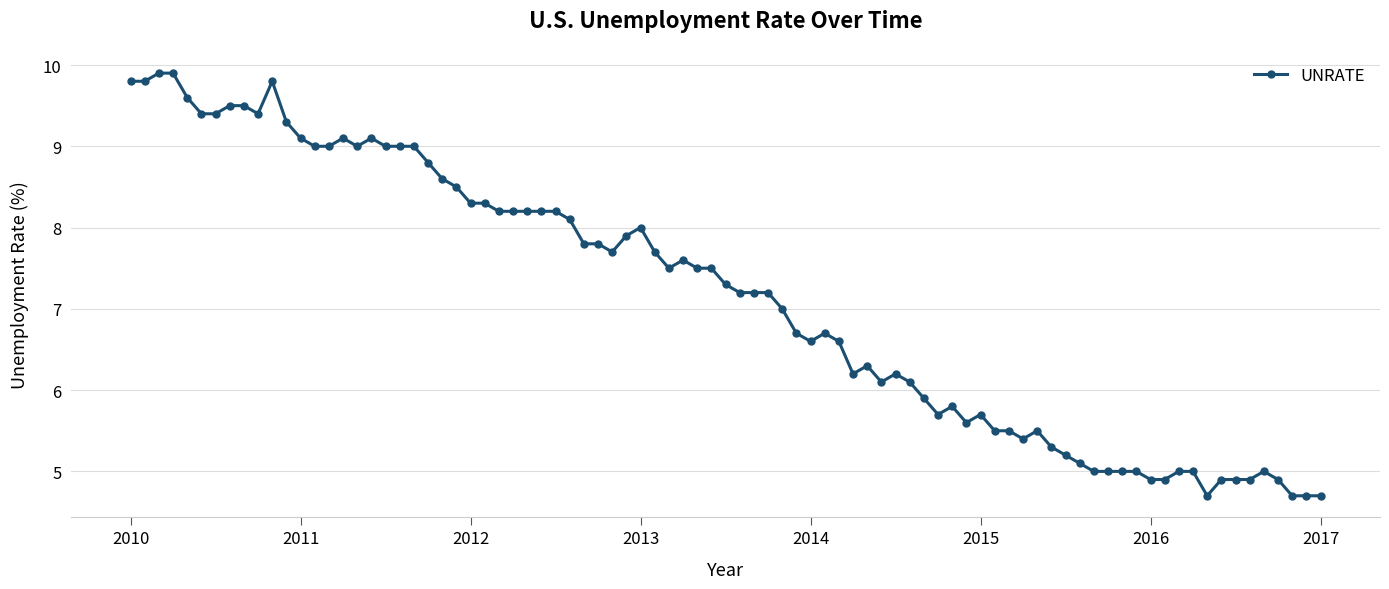

What is the minimum value shown in the chart?

4.7